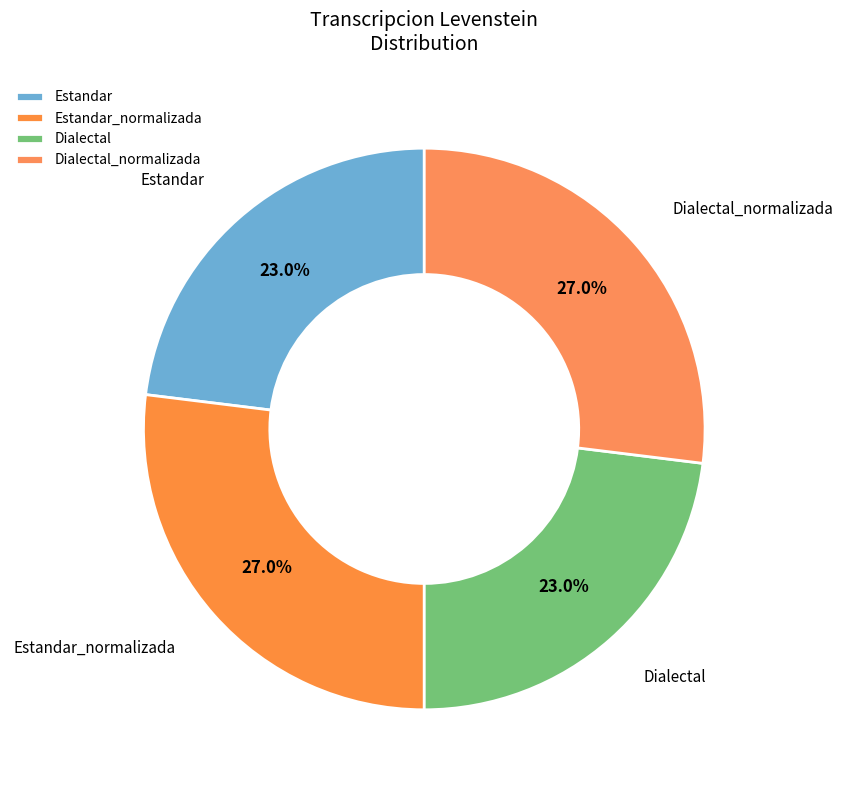

To the nearest percent, what percentage of the pie is Estandar?

23%